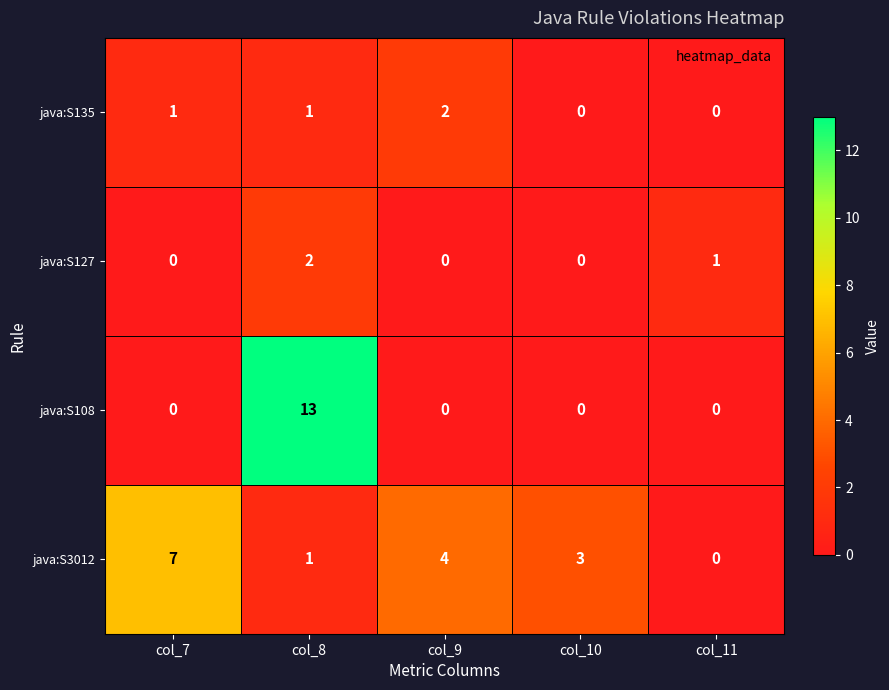

What is the spread (max minus min) of values at col_8?

12